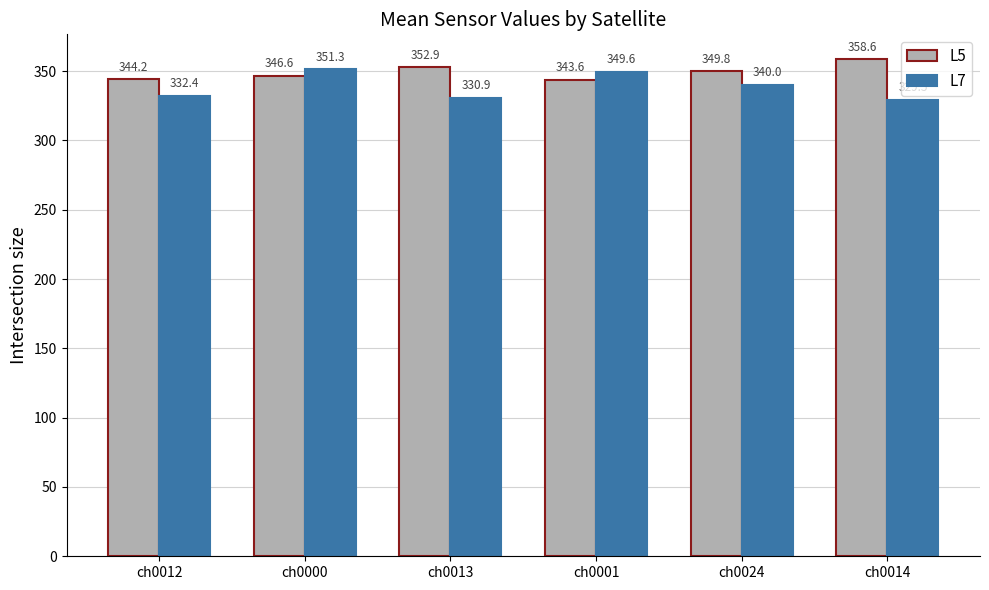

What is the total value across all series at ch0024?

689.8